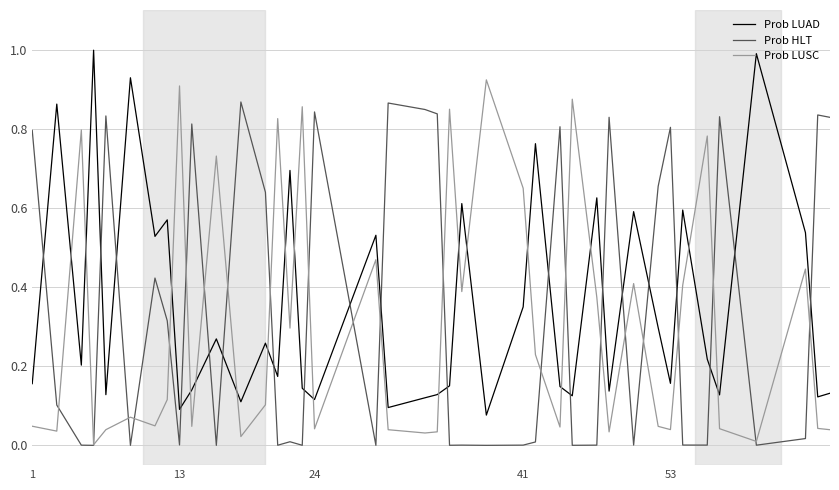

How many lines are shown in the chart?

3